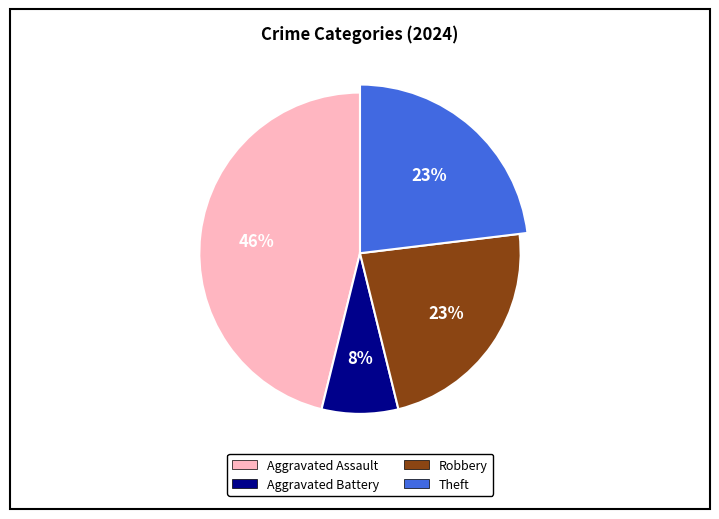

Is it true that Aggravated Battery is 8% of the pie?

True